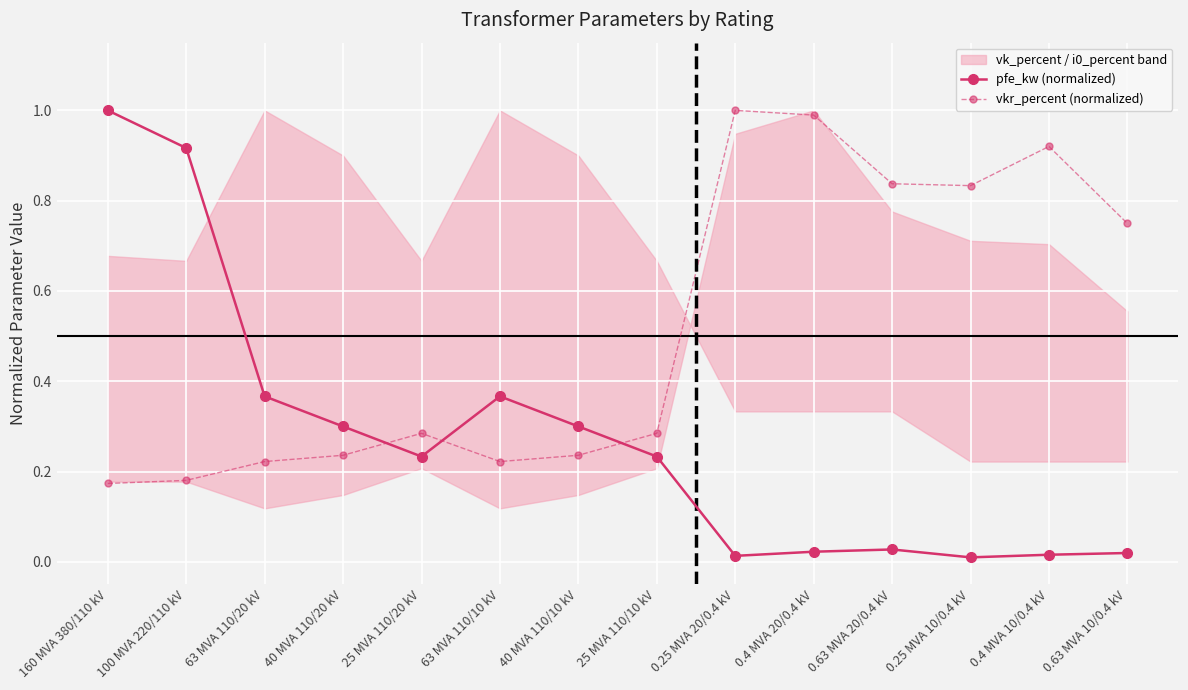

What is the sum of all vkr_percent (normalized) values?

7.2